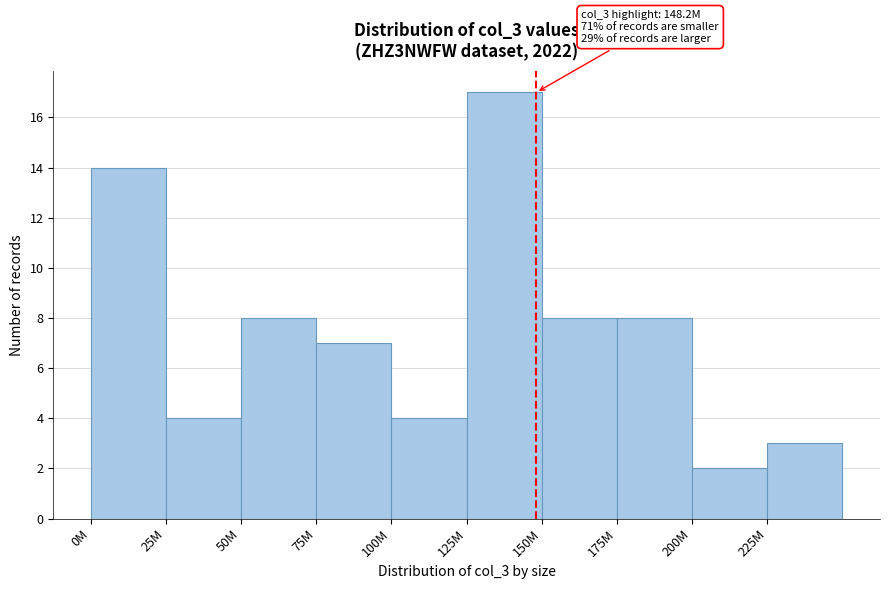

Reading right to left, what are all the values shown in this chart?

3	2	8	8	17	4	7	8	4	14